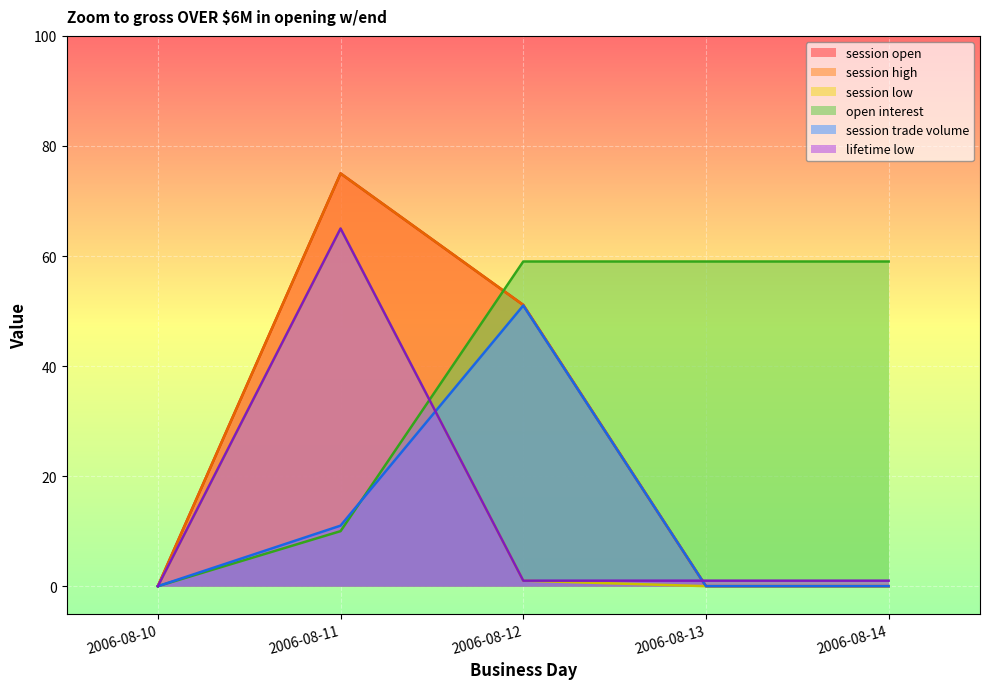

Is it true that session open equals 75.0 at 2006-08-11?

True